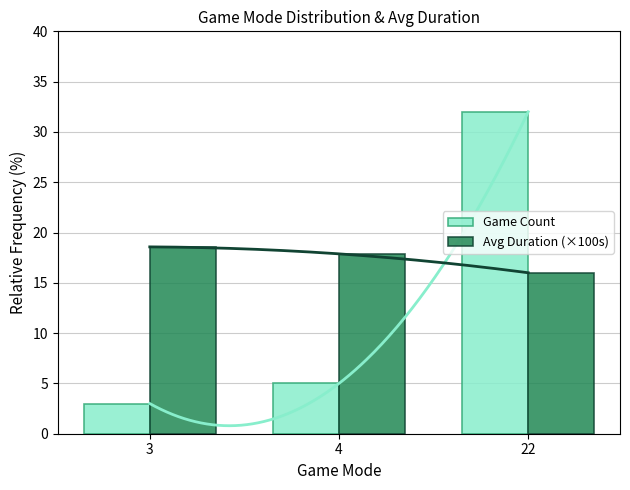

What is the total value across all series at 4?

22.9